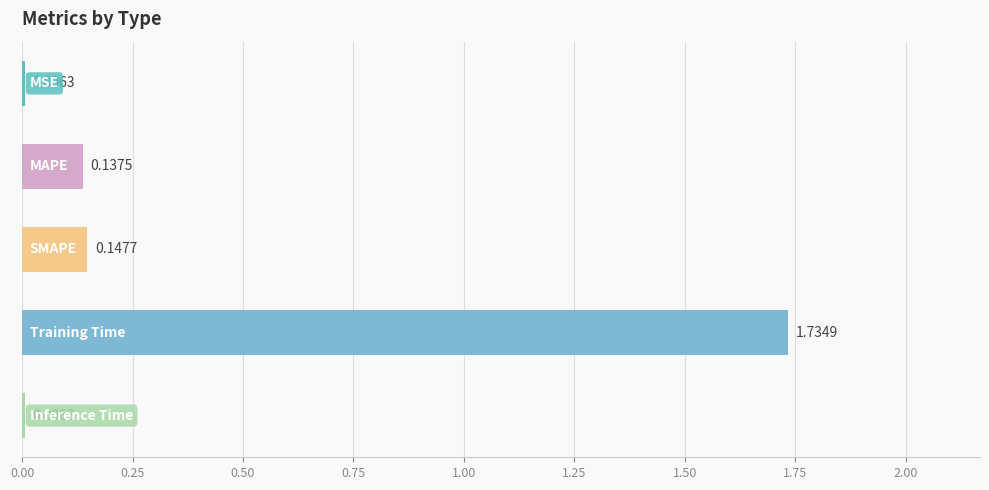

What is the sum of all values?

2.0